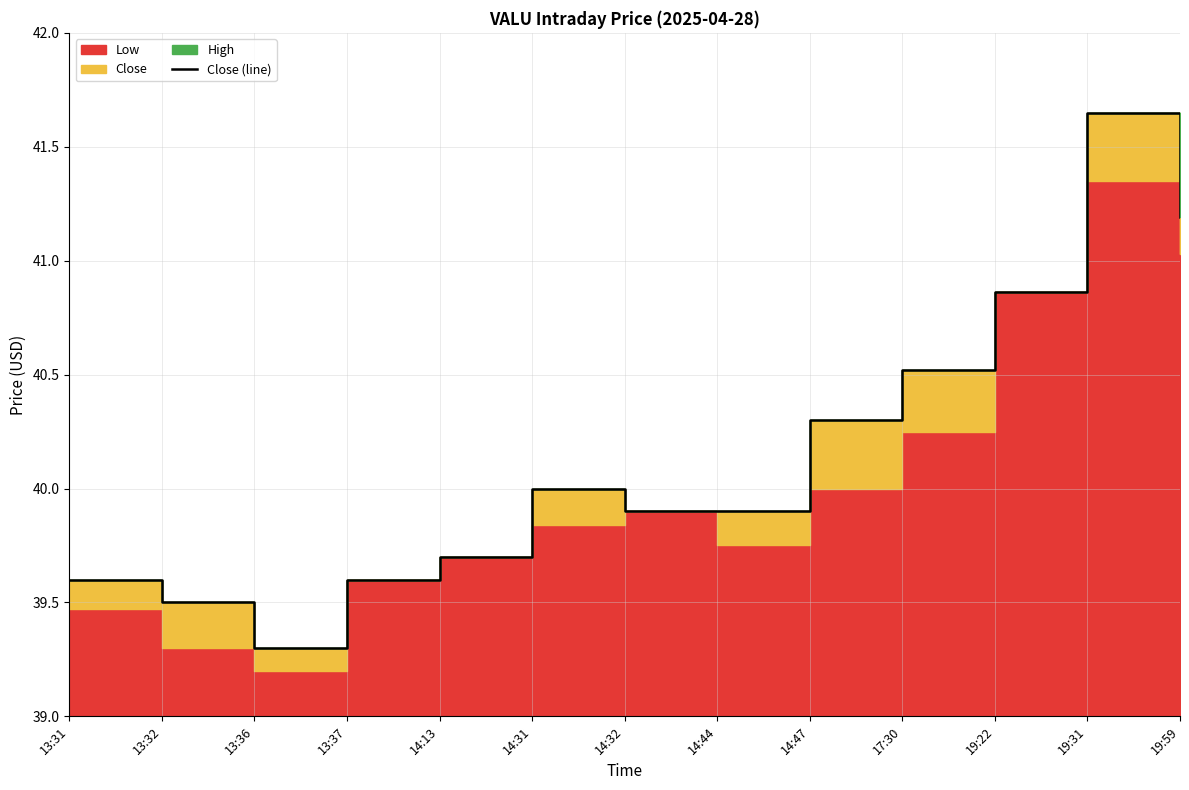

Where is the first local minimum?

13:36